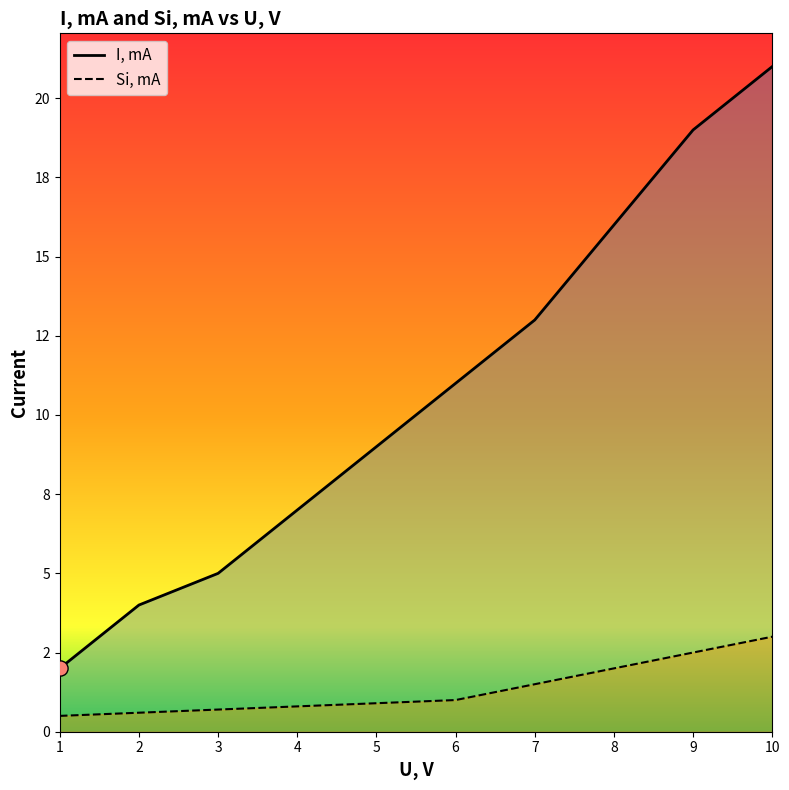

What are all the series names shown in the legend?

I, mA, Si, mA